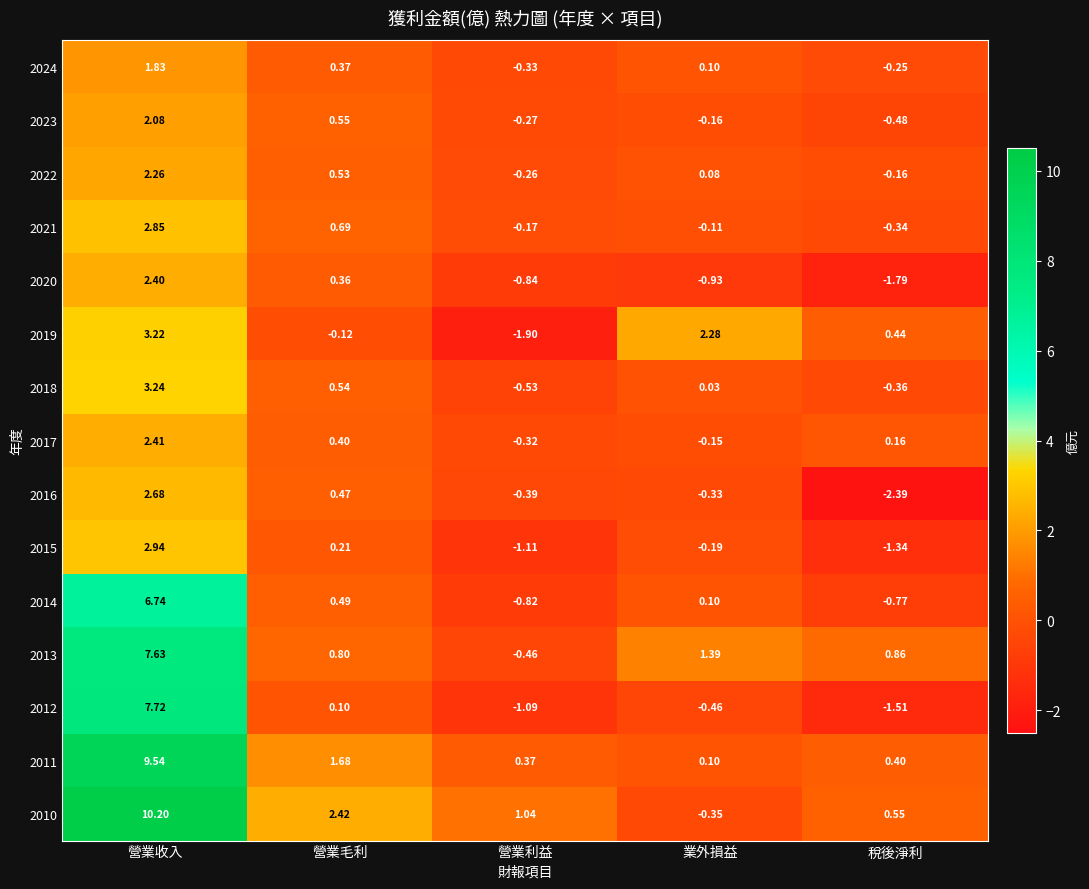

Is the value of 2010 at 營業毛利 greater than the value of 2022 at 營業毛利?

Yes